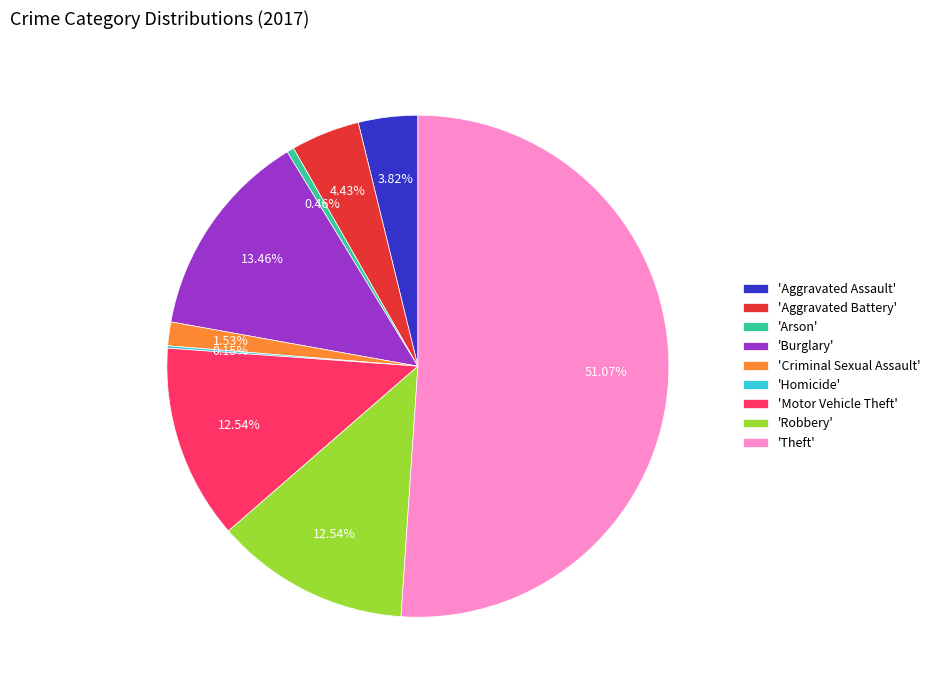

Is the sum of 'Criminal Sexual Assault' and 'Burglary' greater than half?

No